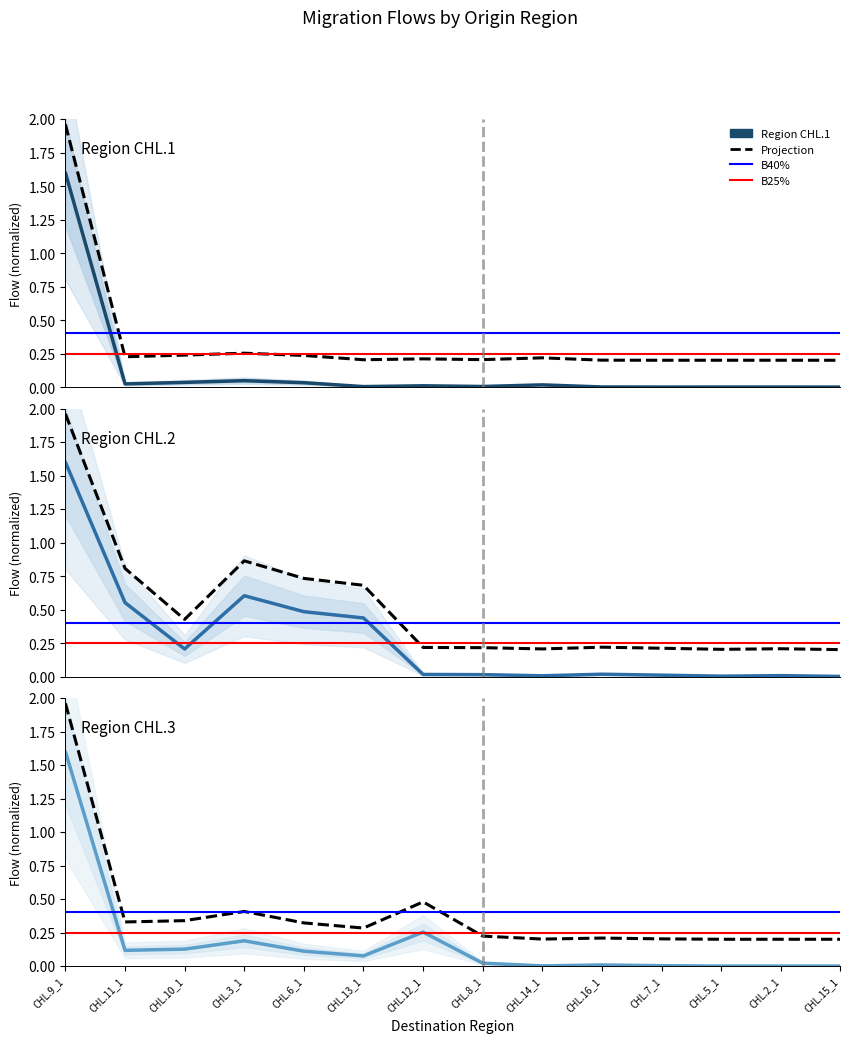

The value of CHL.2_1 at CHL.12_1 is 0.4. True or false?

False